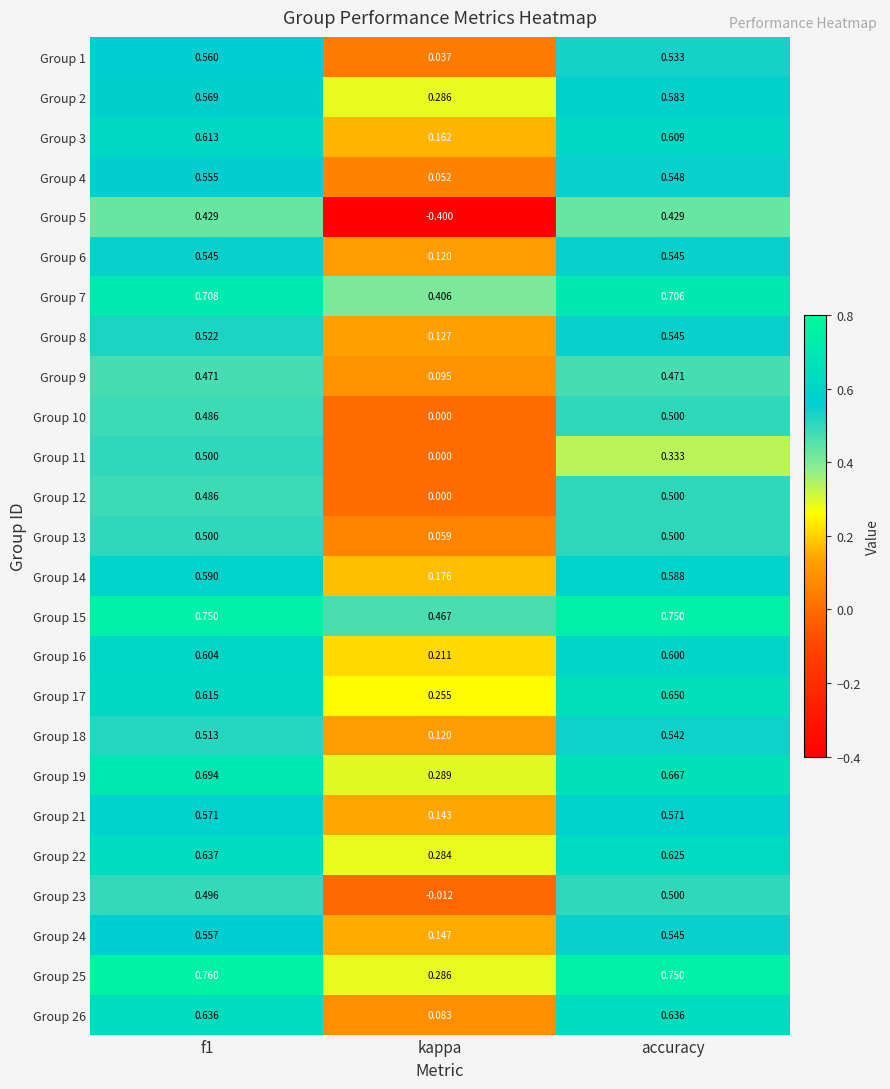

At which label is Group 17 closest to 0?

kappa